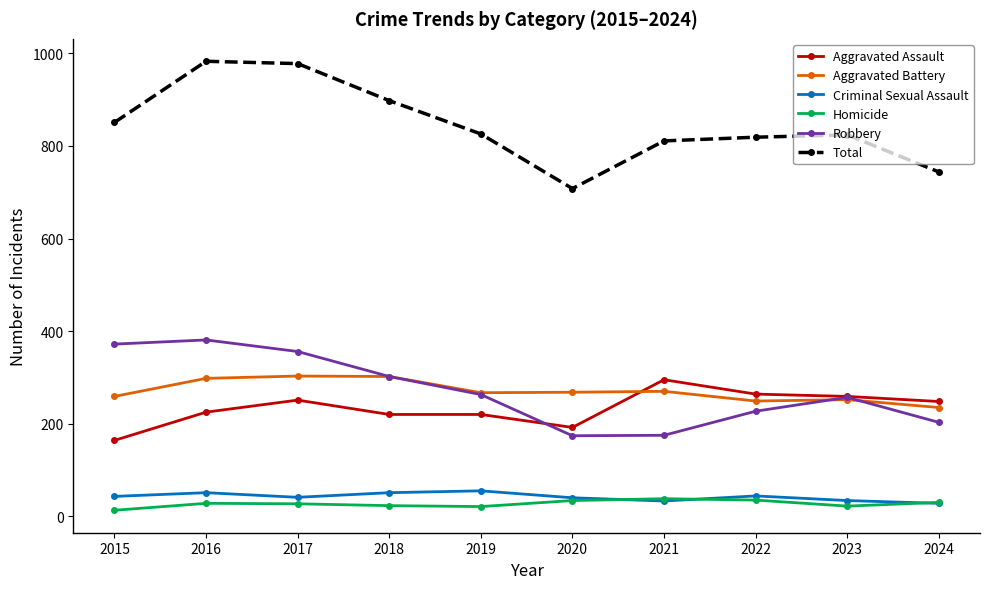

Which category has the lowest value in the Total series?

2020